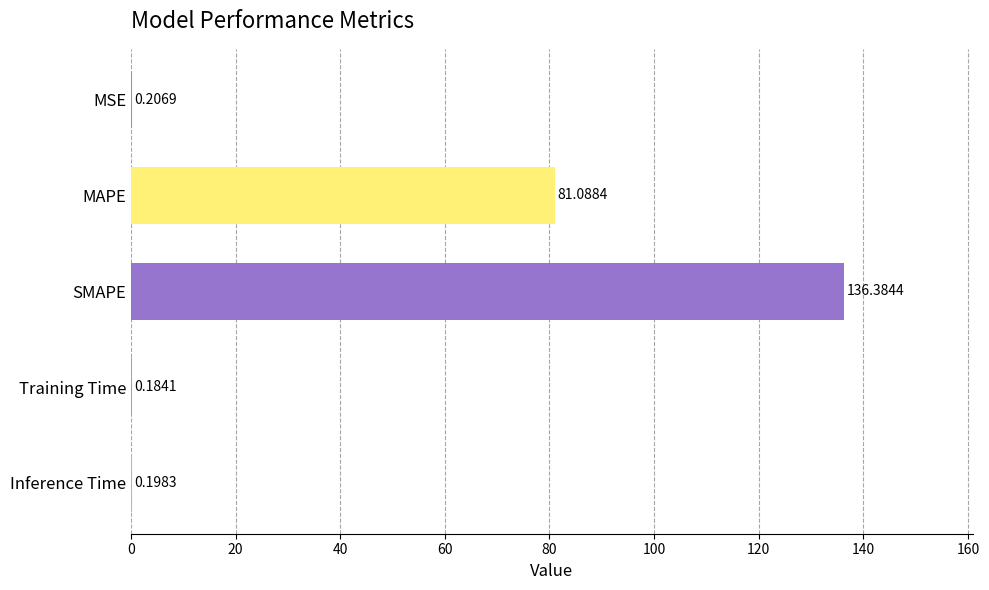

Where is the data nearest to the value 68?

MAPE